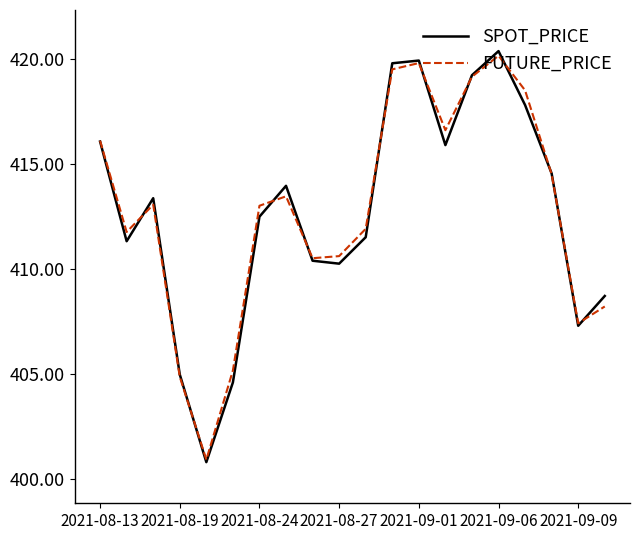

Which series has the widest spread of values?

SPOT_PRICE